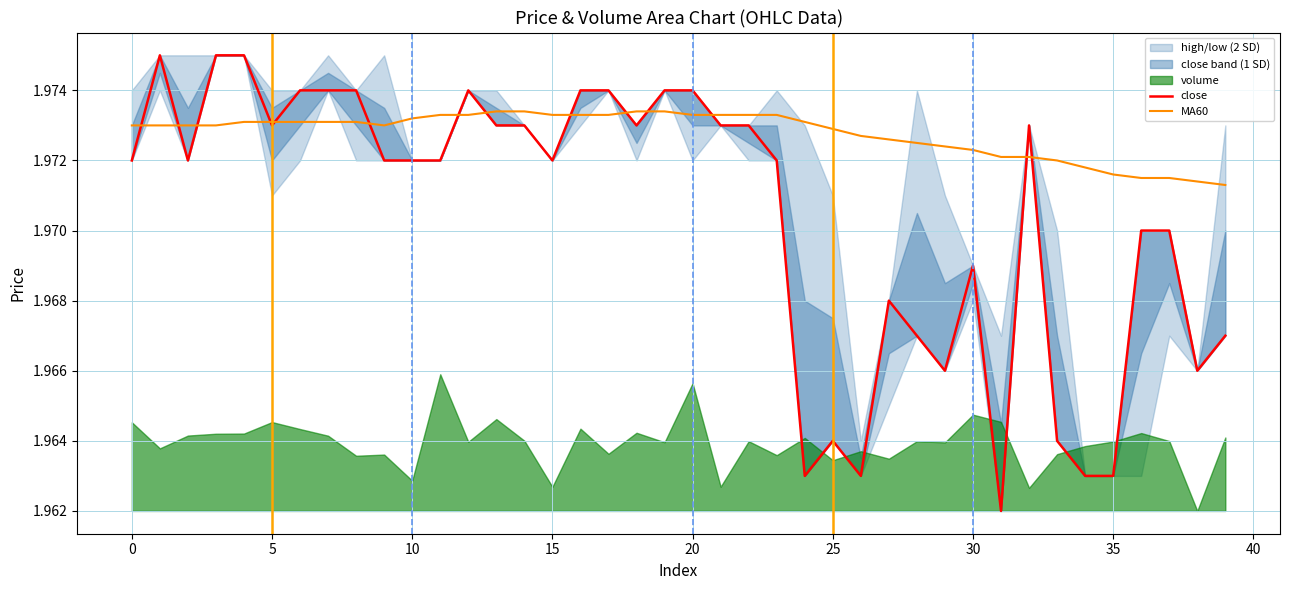

What is the label of the 6th point from the right?

34